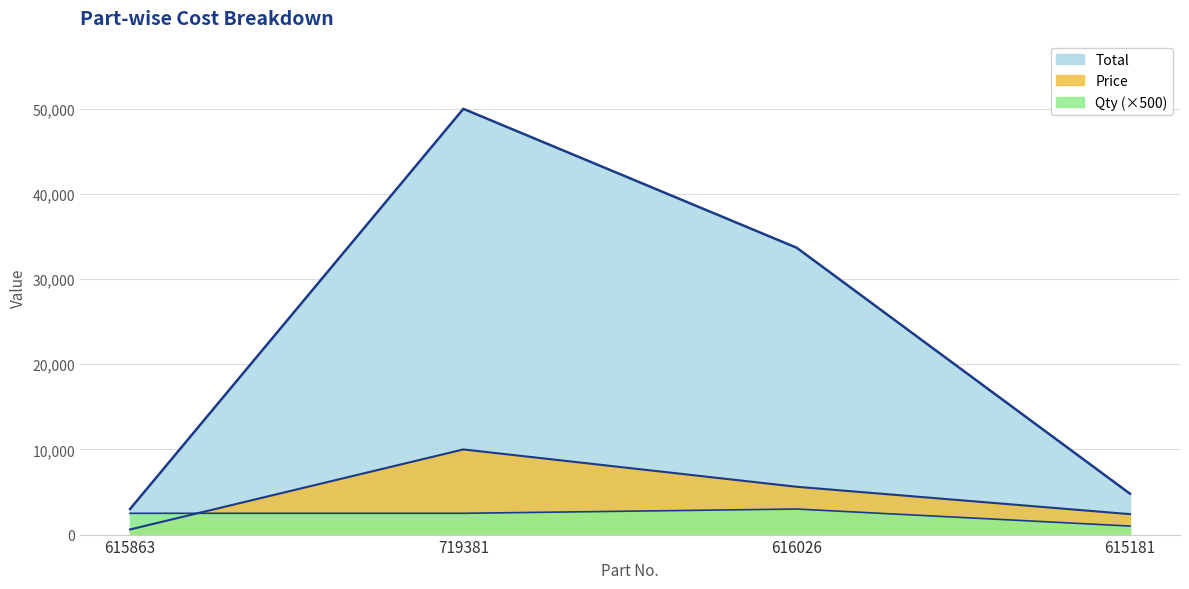

List the labels in order of Qty value, largest first.

616026, 615863, 719381, 615181